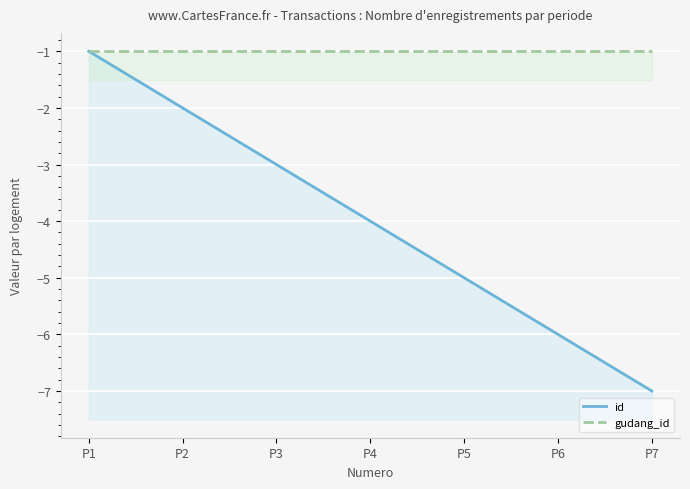

At which category is the sum across all series the highest?

P1